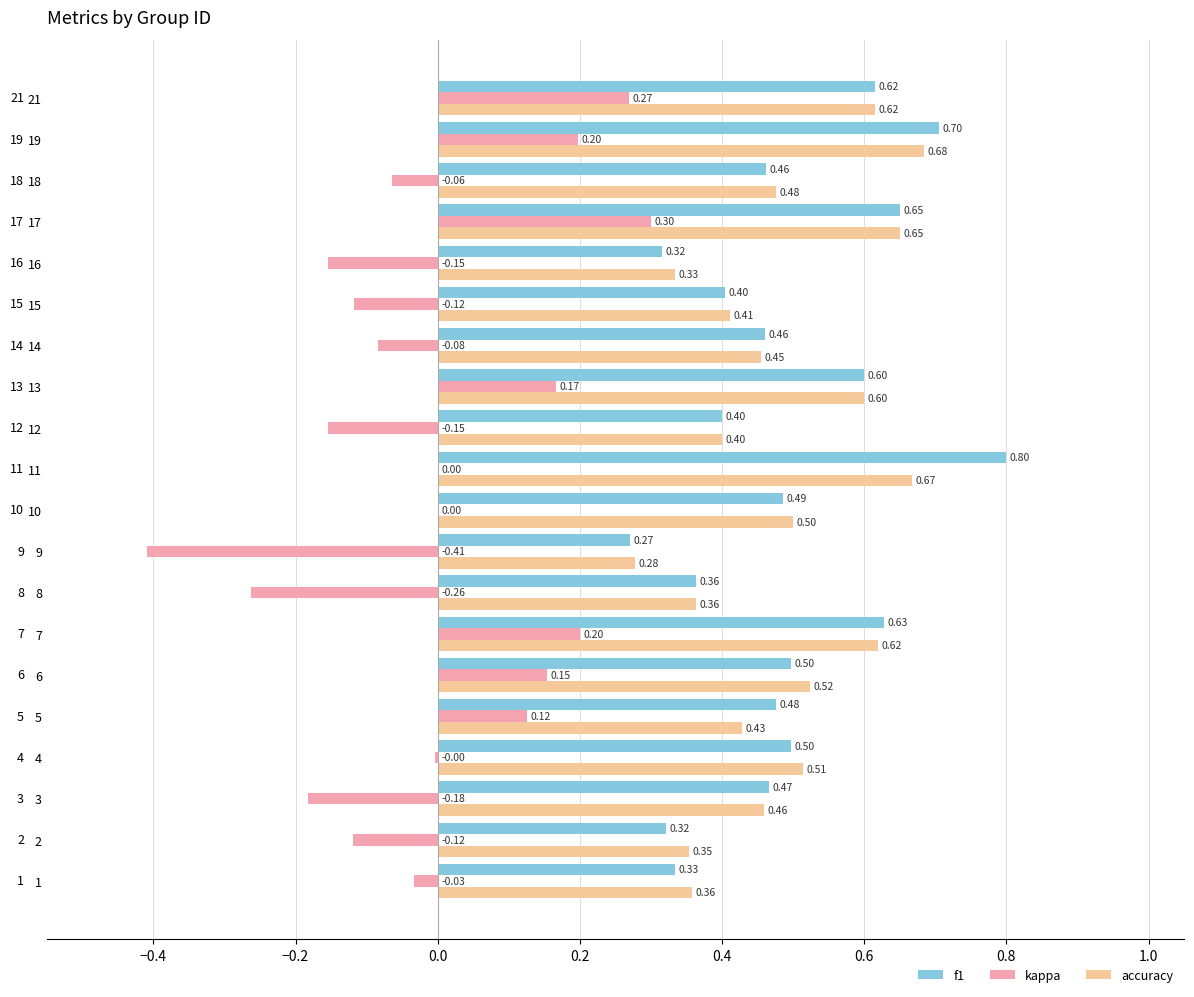

Is the value of f1 at 19 greater than the value of kappa at 16?

Yes